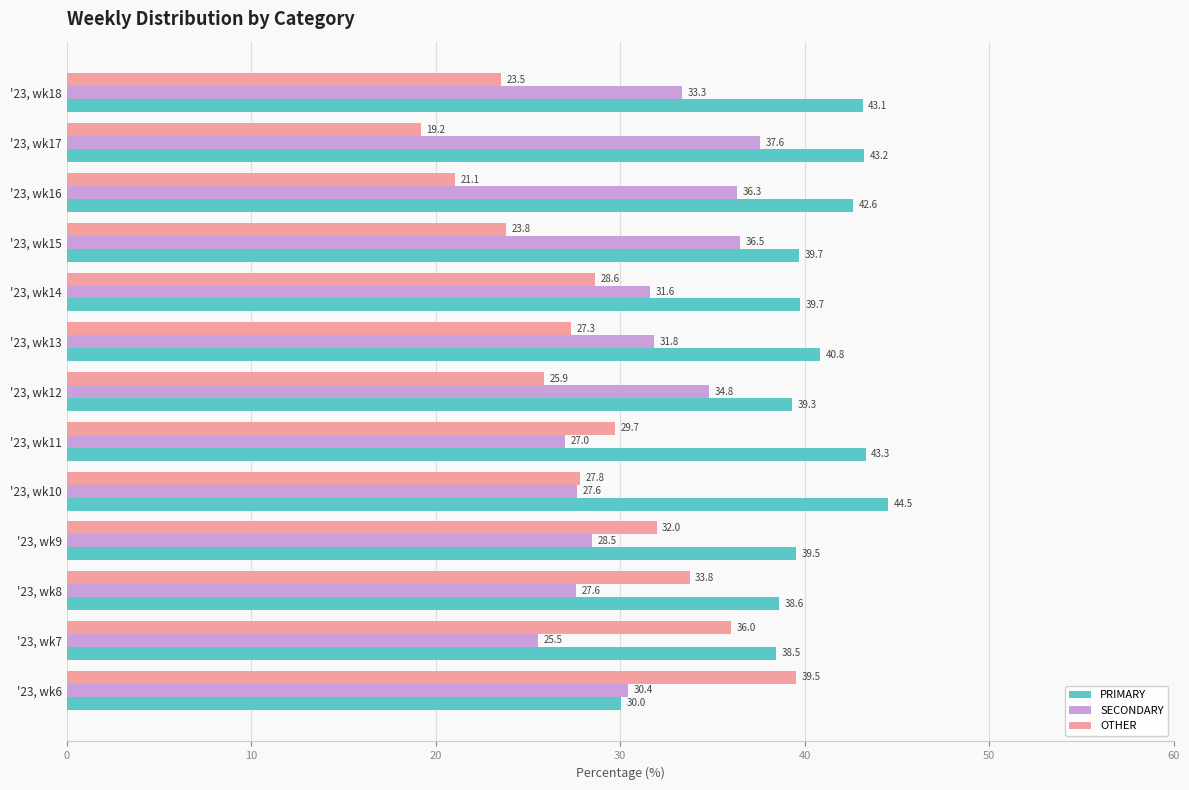

Which series changed the most between '23, wk7 and '23, wk18?

OTHER